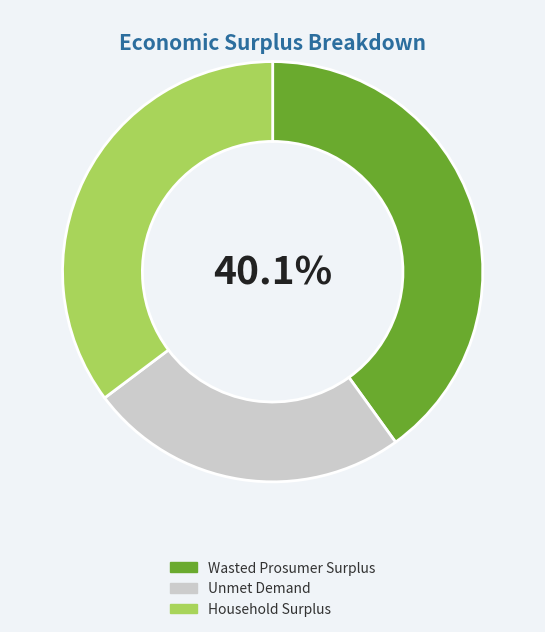

Is Wasted Prosumer Surplus the majority of the pie?

No